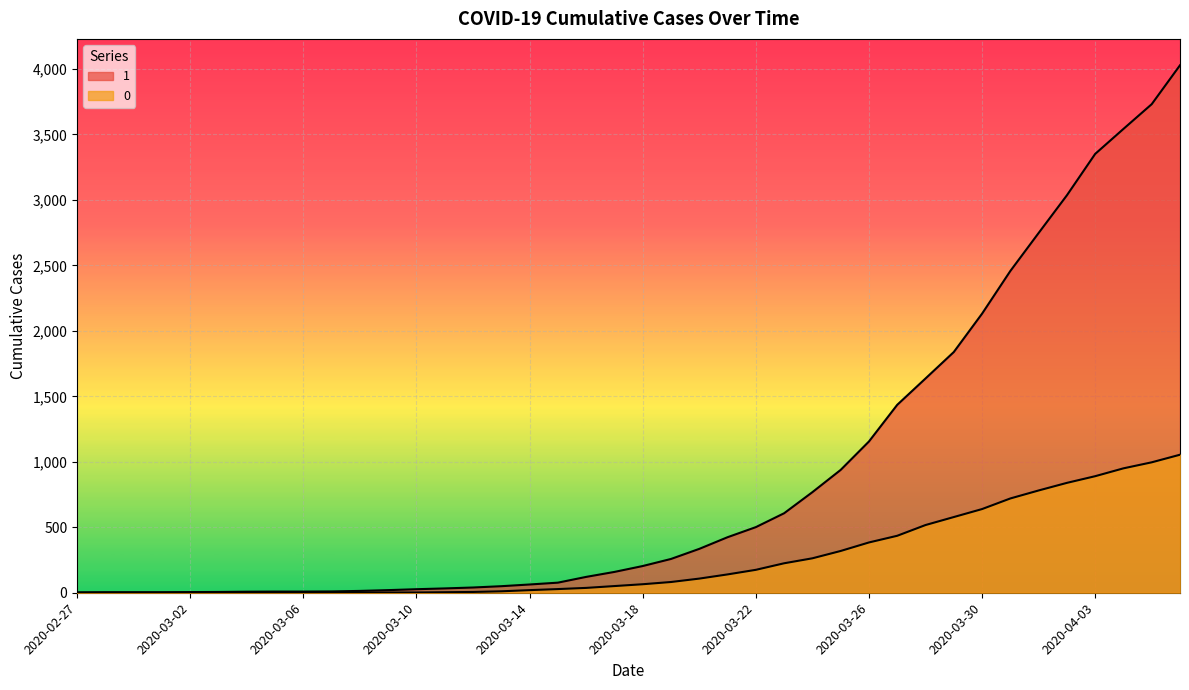

True or false: 1 has more than 1 points higher than both neighbors.

False